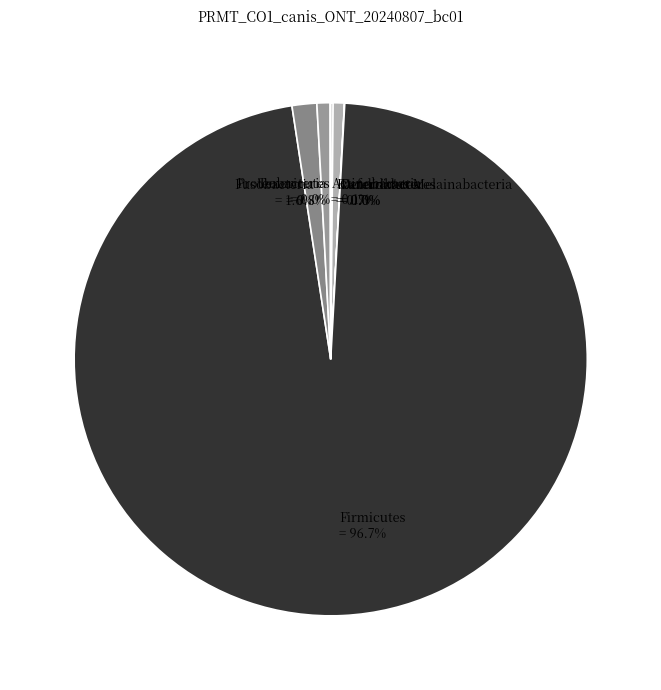

Which category accounts for the majority?

Firmicutes